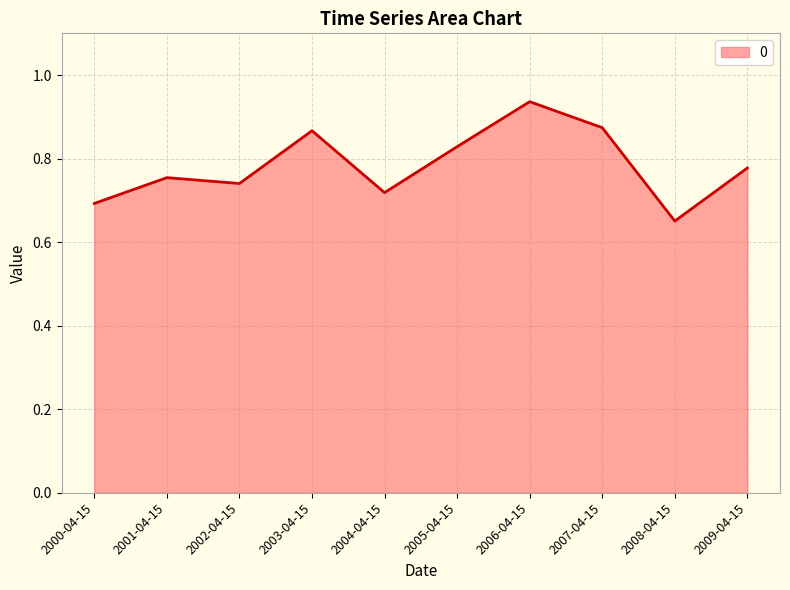

Between 2003-04-15 and 2005-04-15, which is larger?

2003-04-15